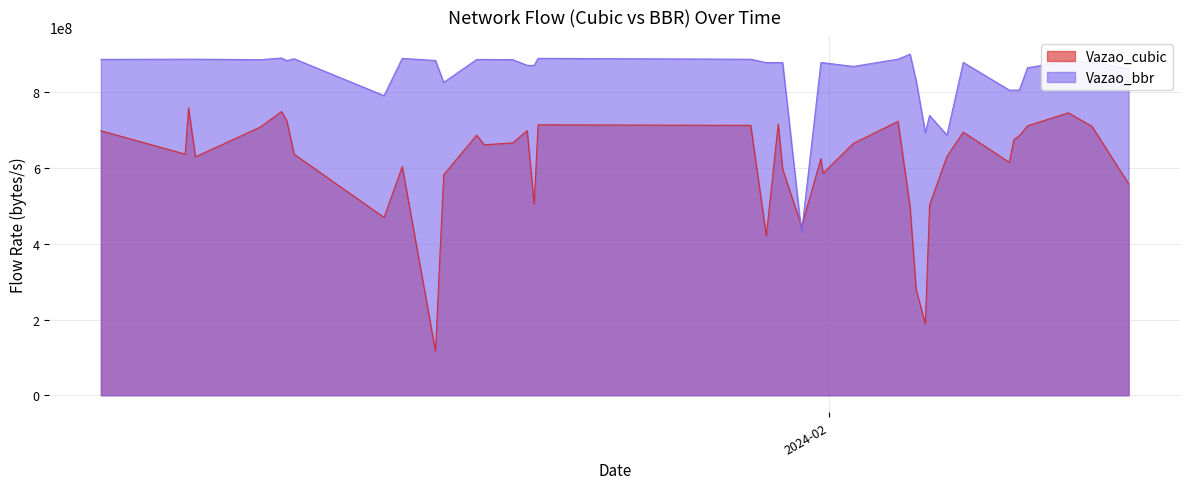

How many data points in Vazao_bbr are above 879598901?

19